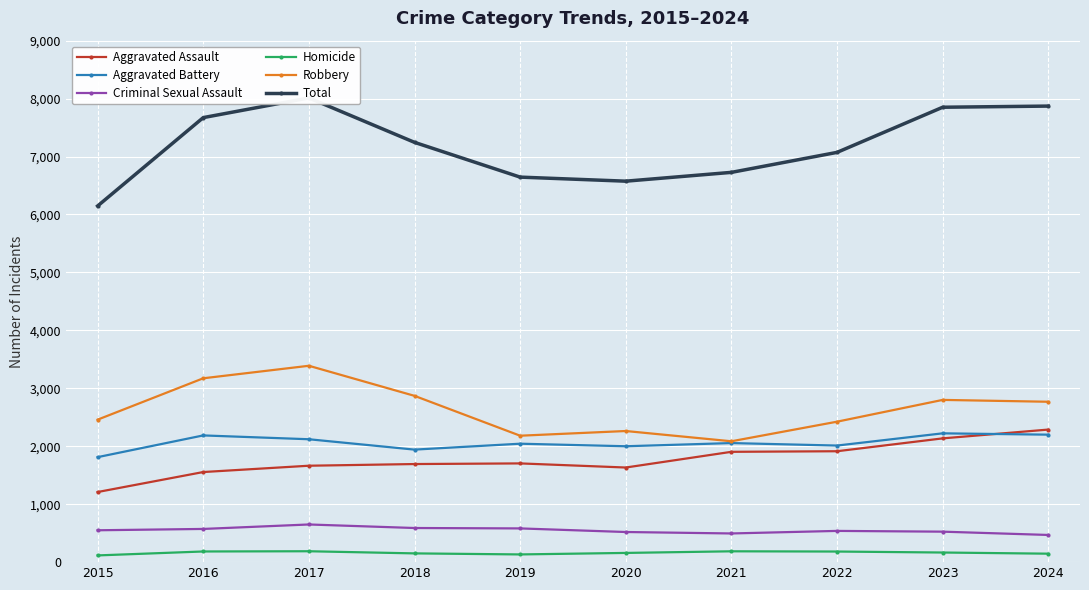

True or false: Homicide has a value of 87 at 2018.

False